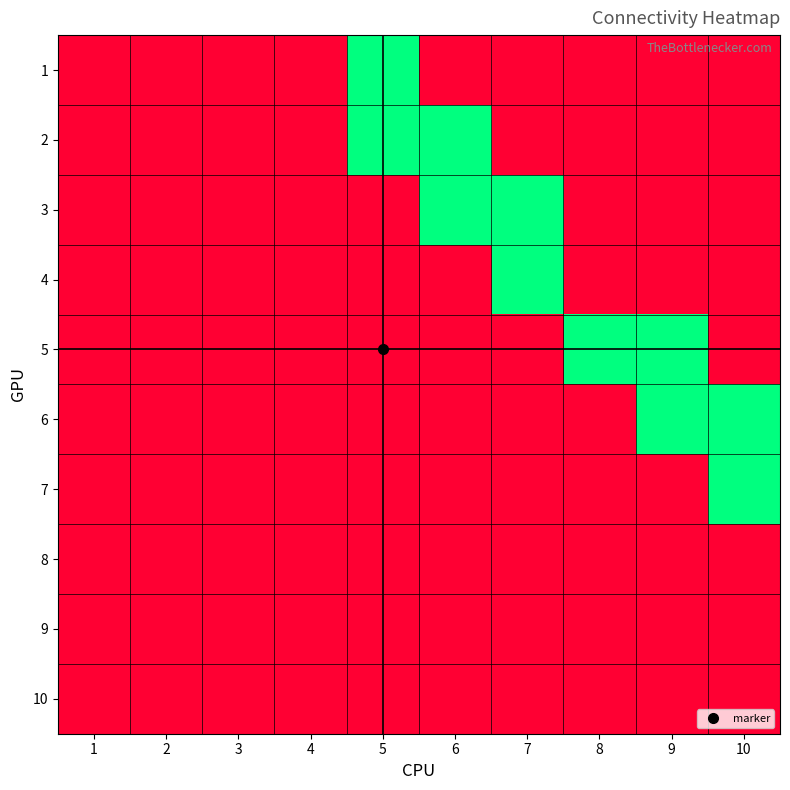

Reading right to left, transcribe all the data shown in this chart.

1: 10=0	9=0	8=0	7=0	6=0	5=1	4=0	3=0	2=0	1=0
2: 10=0	9=0	8=0	7=0	6=1	5=1	4=0	3=0	2=0	1=0
3: 10=0	9=0	8=0	7=1	6=1	5=0	4=0	3=0	2=0	1=0
4: 10=0	9=0	8=0	7=1	6=0	5=0	4=0	3=0	2=0	1=0
5: 10=0	9=1	8=1	7=0	6=0	5=0	4=0	3=0	2=0	1=0
6: 10=1	9=1	8=0	7=0	6=0	5=0	4=0	3=0	2=0	1=0
7: 10=1	9=0	8=0	7=0	6=0	5=0	4=0	3=0	2=0	1=0
8: 10=0	9=0	8=0	7=0	6=0	5=0	4=0	3=0	2=0	1=0
9: 10=0	9=0	8=0	7=0	6=0	5=0	4=0	3=0	2=0	1=0
10: 10=0	9=0	8=0	7=0	6=0	5=0	4=0	3=0	2=0	1=0